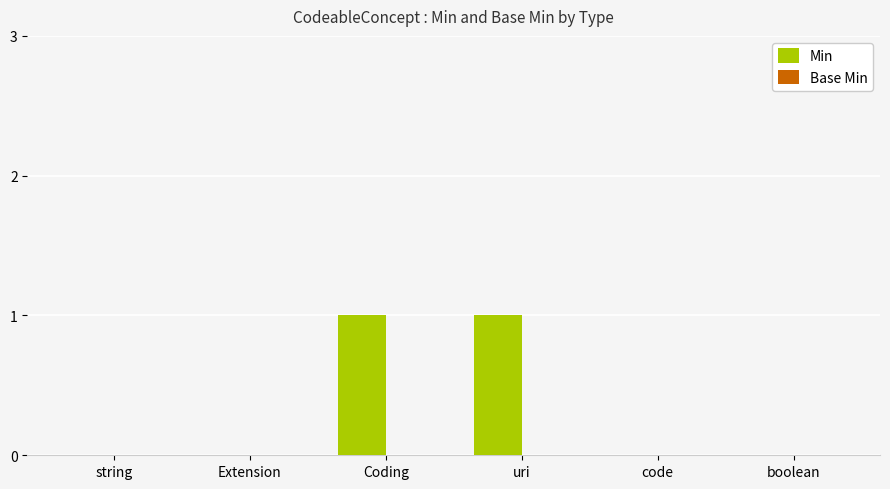

The value at Extension is 0. True or false?

True